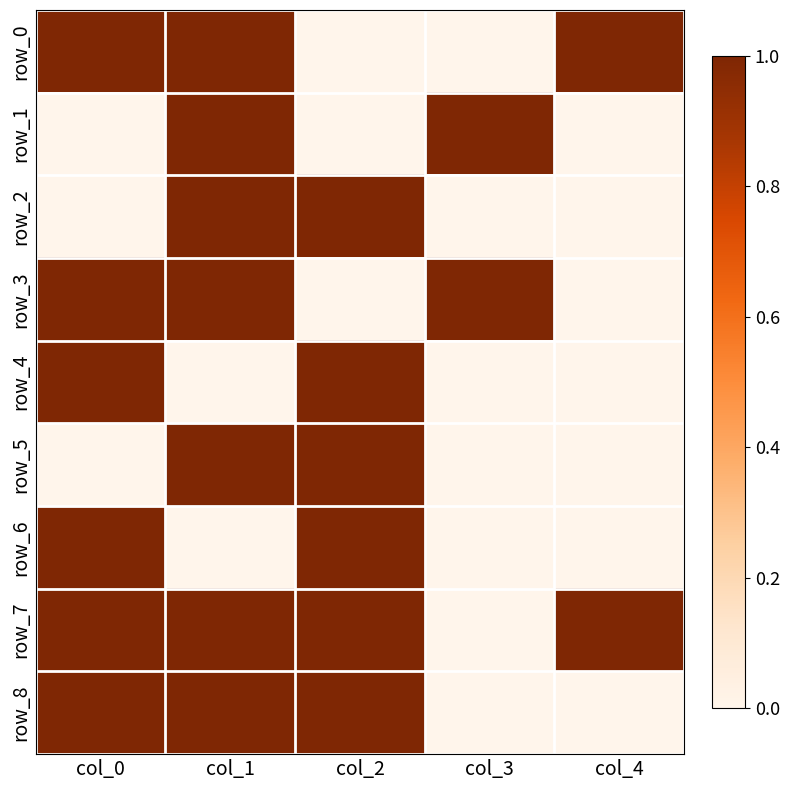

What is the difference between the maximum and second lowest values in the row_1 series?

1